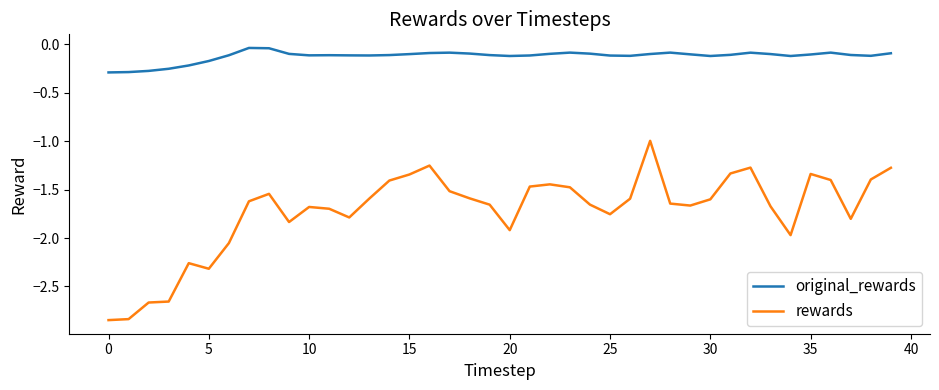

Which series has the largest range (max minus min)?

rewards